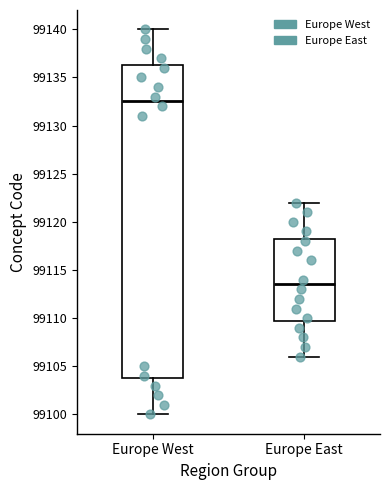

Reading left to right, transcribe this box plot: for each box, give where its median line is, the range the box spans, and where its two whiskers end, as read against the y-axis. The values are not printed on the chart, so give them approximately, as read against the axis.

Europe West: median 99132.5, box 99104.0 to 99136.5, whiskers 99100.0 to 99140.0
Europe East: median 99113.5, box 99110.0 to 99118.5, whiskers 99106.0 to 99122.0